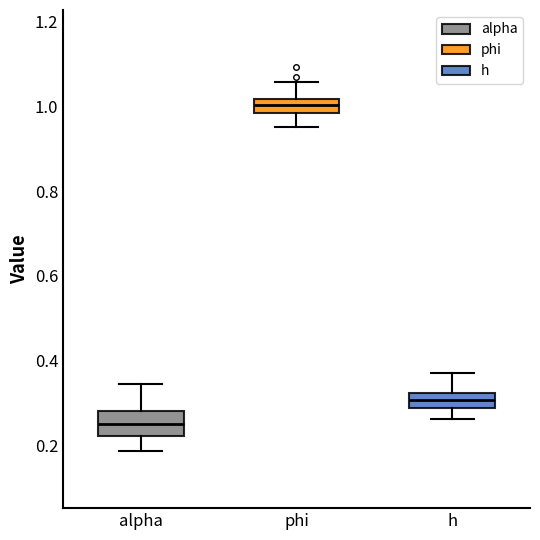

Which box has the lowest median line?

alpha